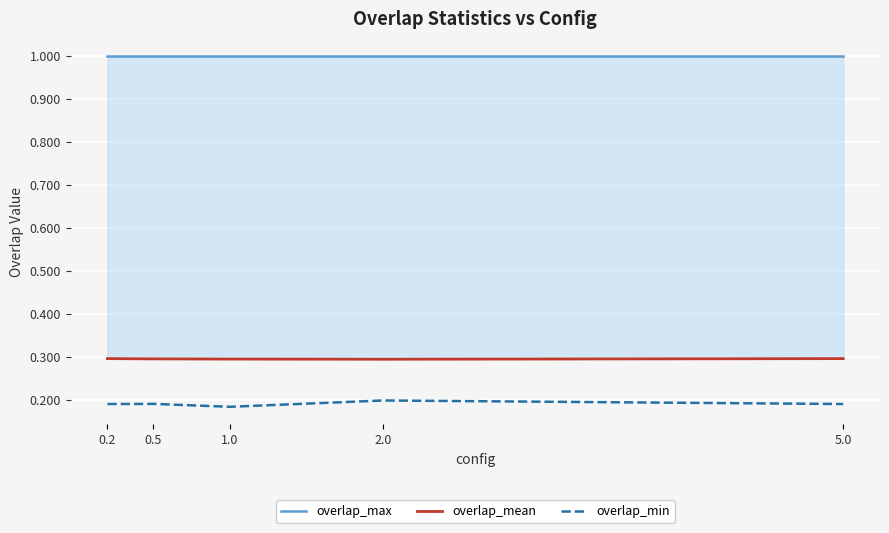

True or false: overlap_max and overlap_mean intersect in this chart.

False